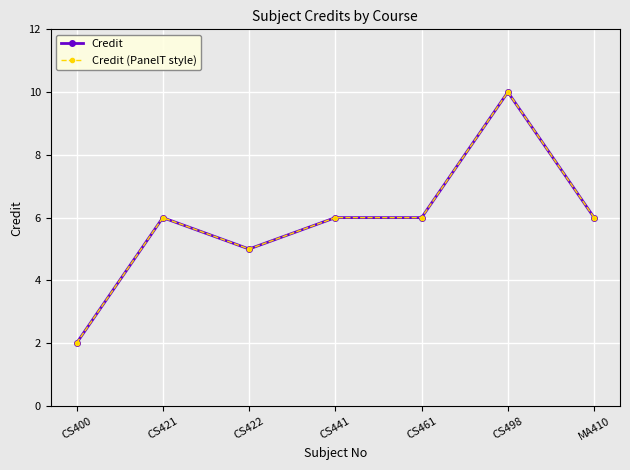

What is the value of the Credit point at the 2nd from the left?

6